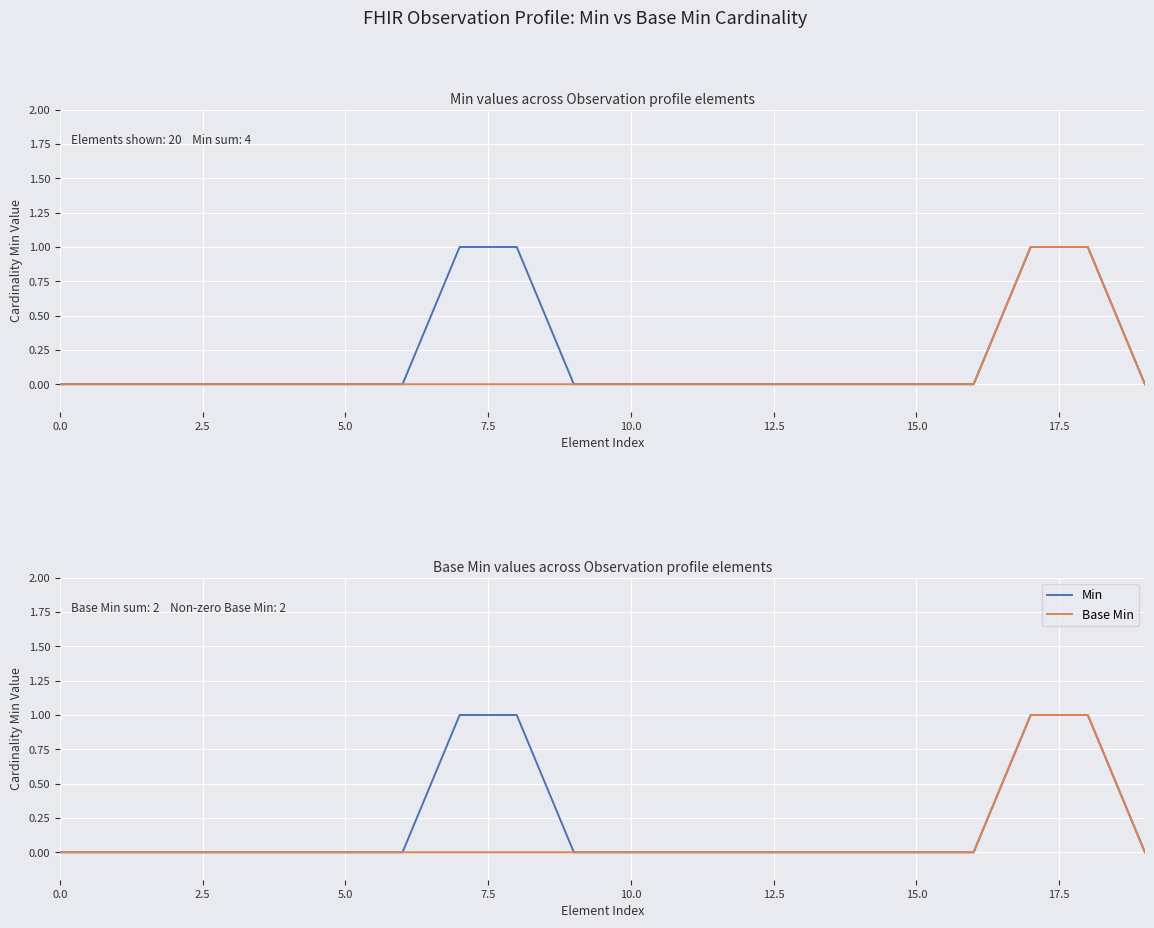

True or false: Min and Base Min intersect in this chart.

False